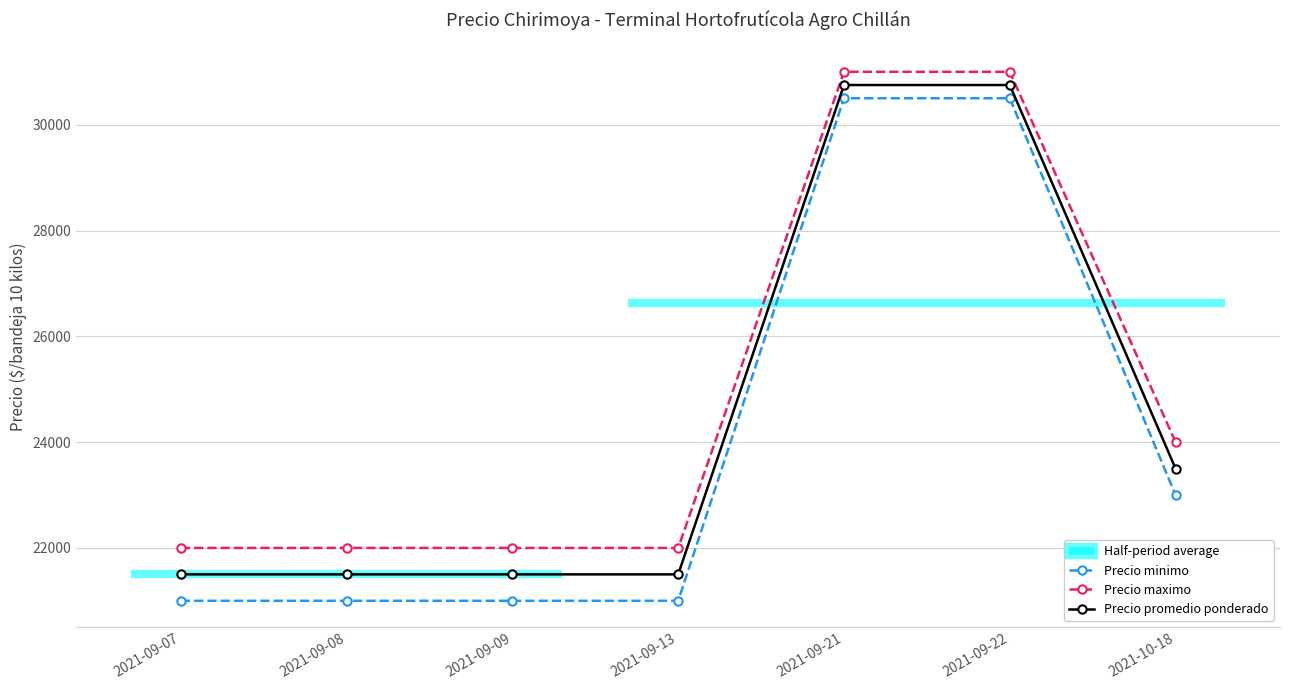

What is the sum of the Precio promedio ponderado values at 2021-10-18 and 2021-09-22?

54250